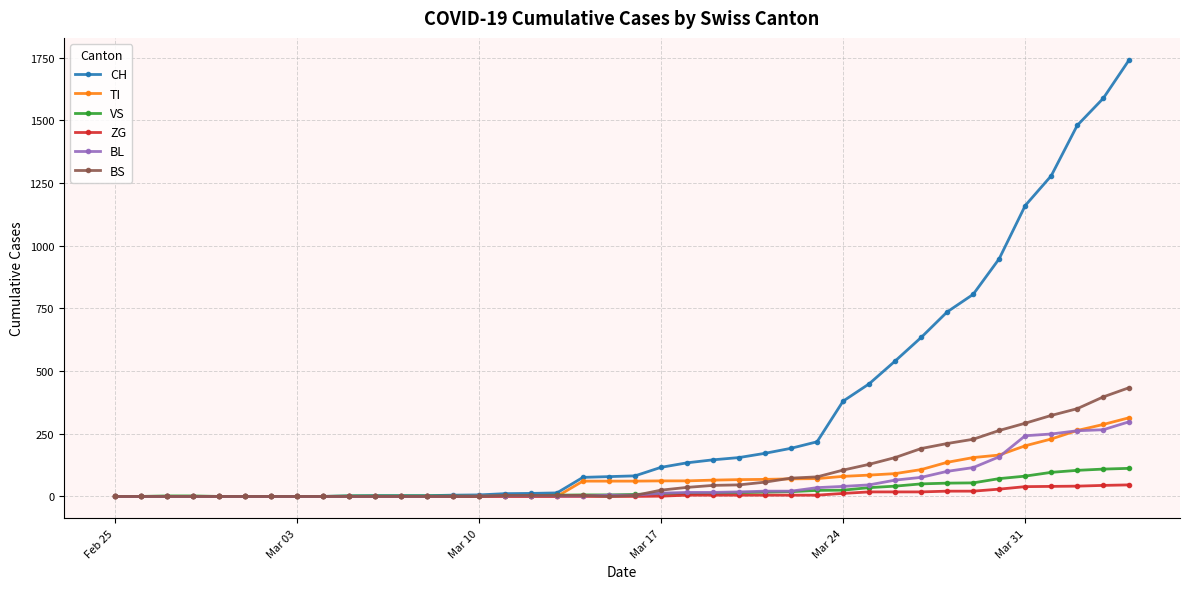

What is the difference between the second highest and minimum values in the VS series?

109